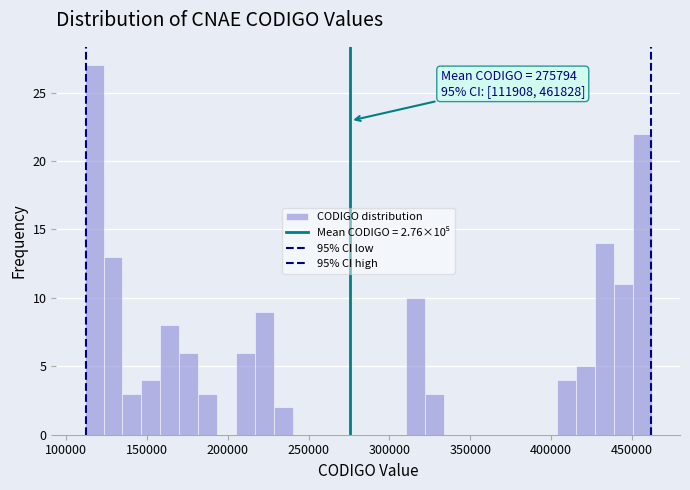

Read against the x-axis, roughly where is the centre of the tallest bar?

115000